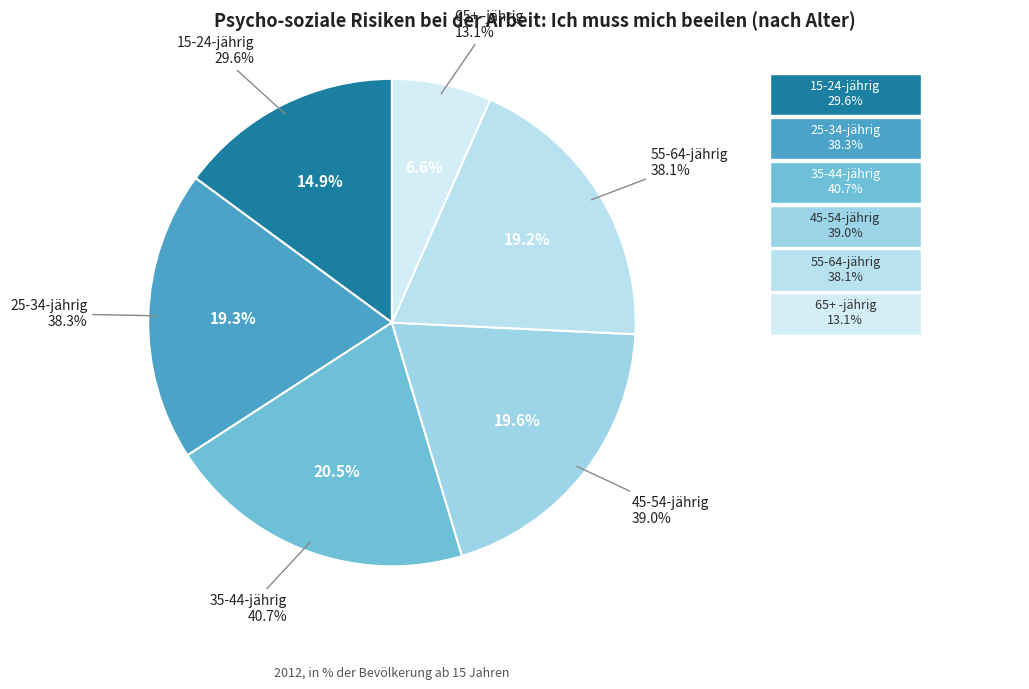

To the nearest percent, what is the average slice percentage?

17%